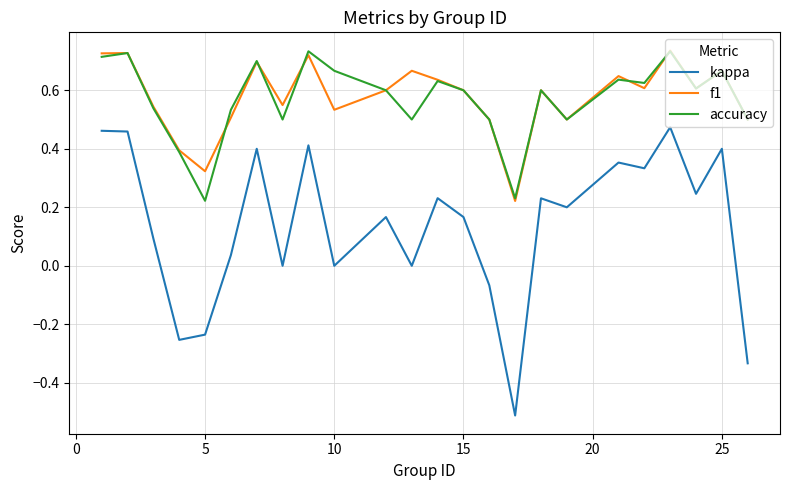

What is the smallest value displayed?

-0.5